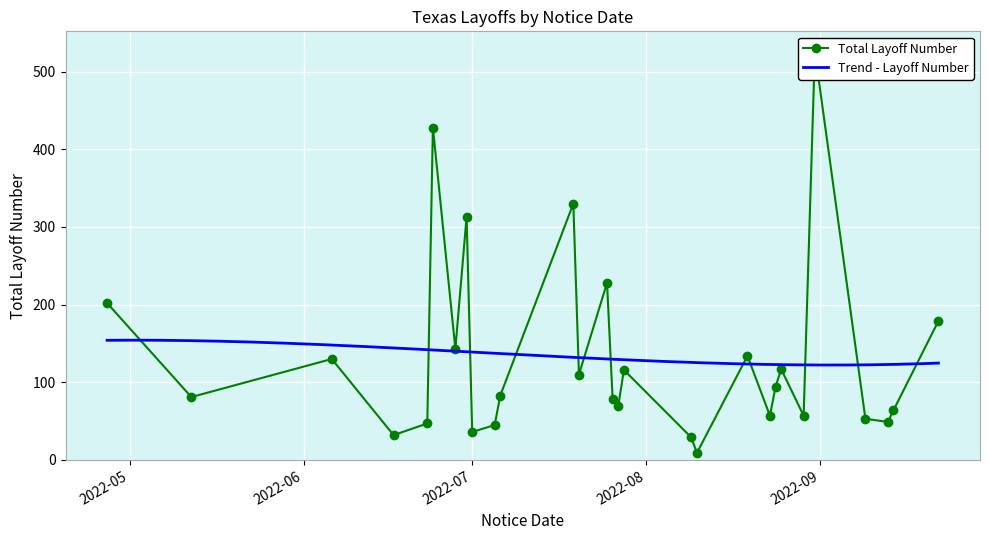

The value at 2022-08-23 is 4. True or false?

False